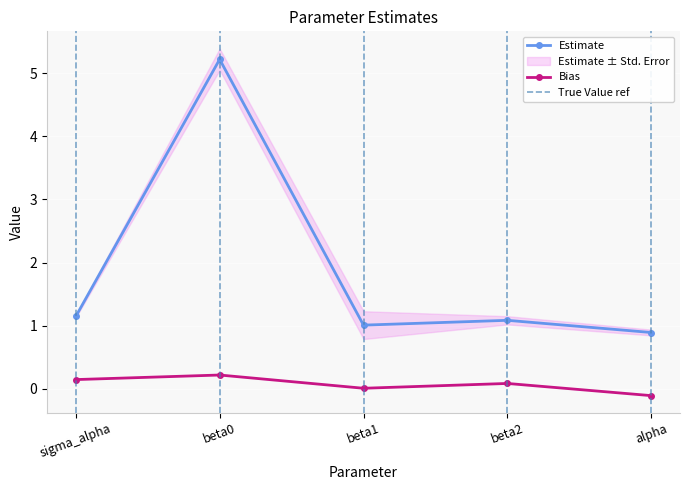

Rank the series by their maximum value, from highest to lowest.

Estimate, Bias